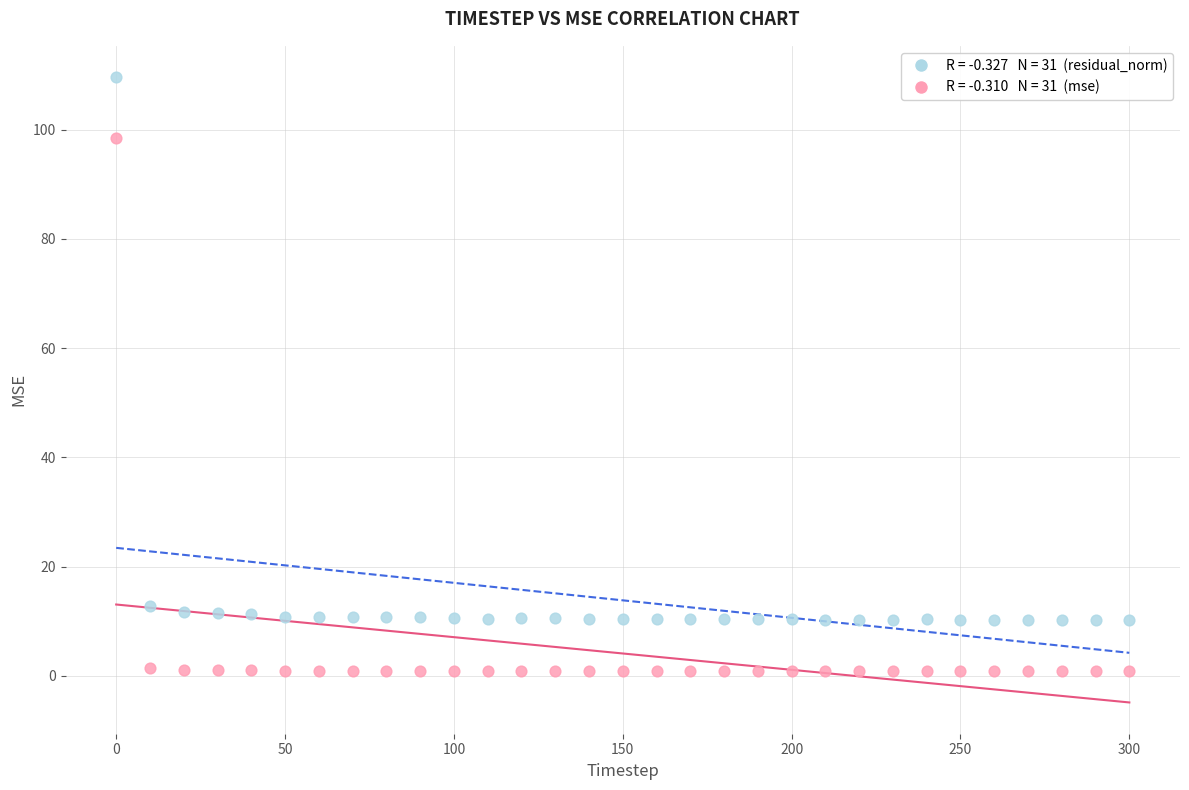

Across all data points, what is the range of X values (max minus min)?

300.0